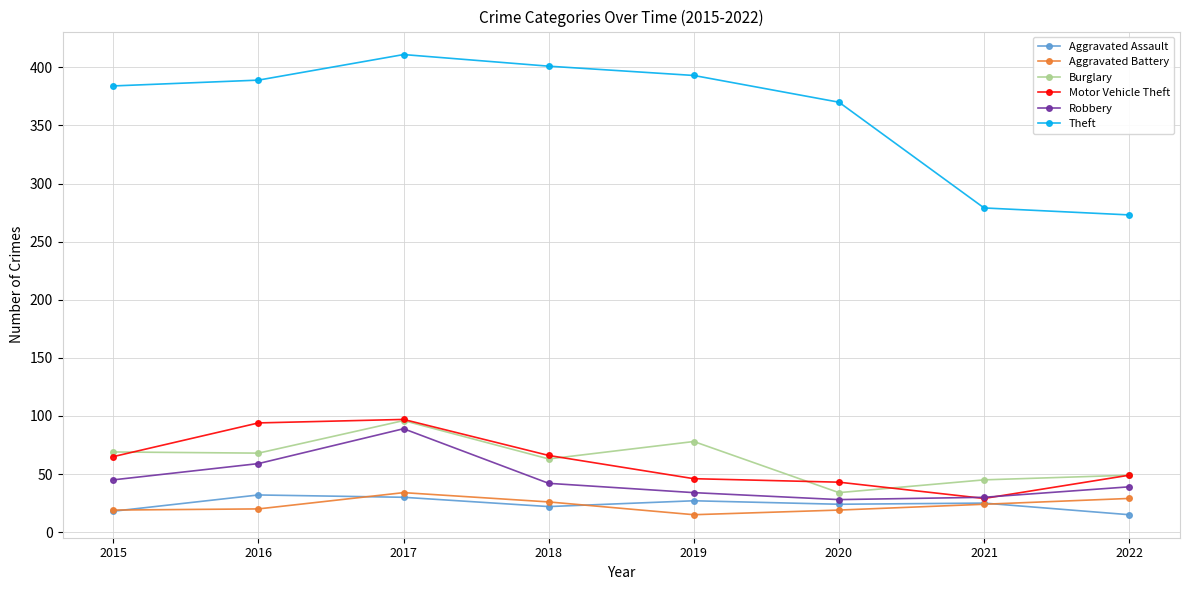

What value does the Aggravated Battery series have at 2020?

19